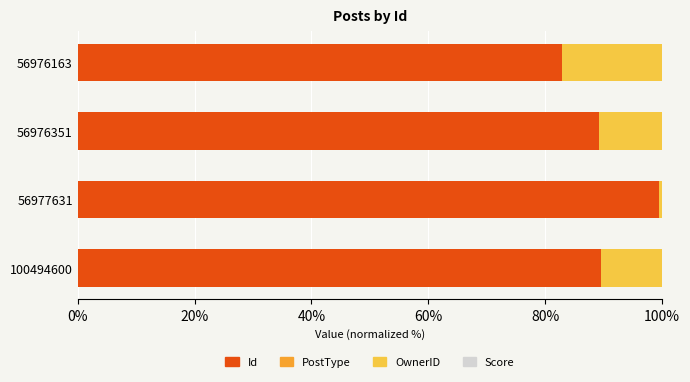

The value of Id at 56976351 is 89.3. True or false?

True